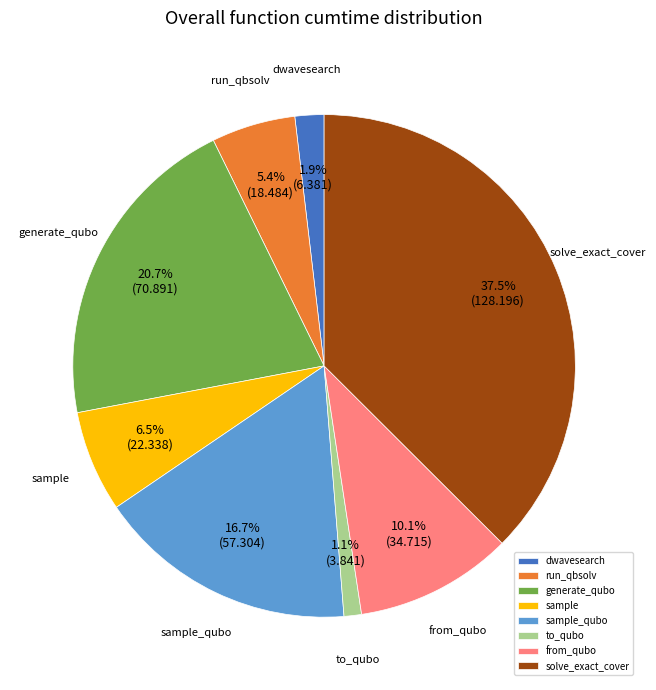

Rank the categories by value from highest to lowest.

solve_exact_cover, generate_qubo, sample_qubo, from_qubo, sample, run_qbsolv, dwavesearch, to_qubo